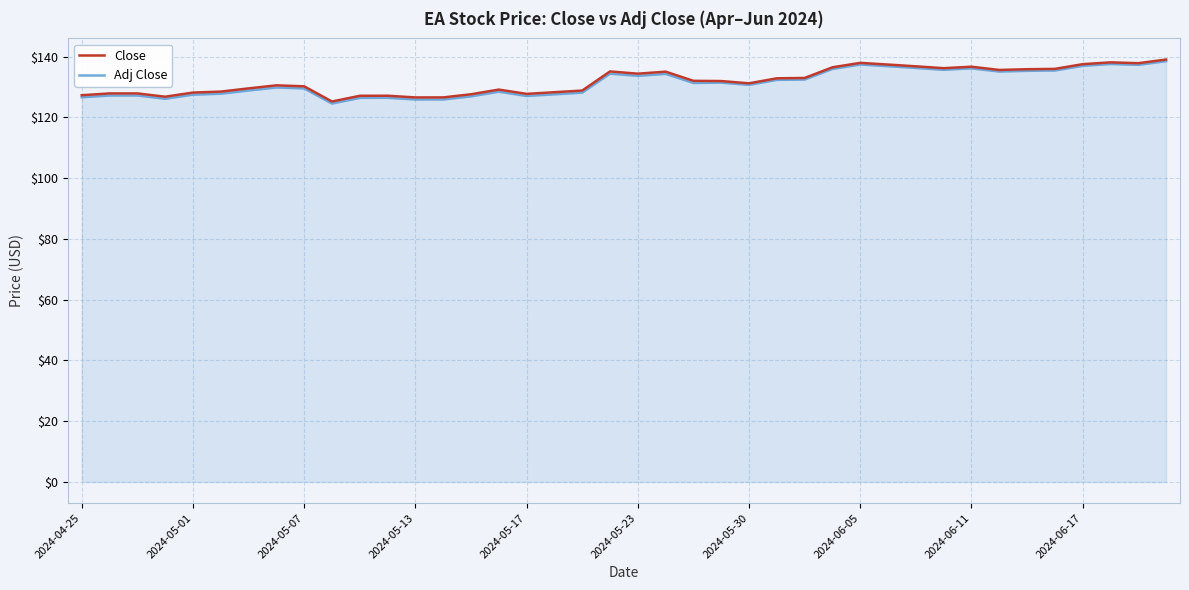

Which series has the largest range (max minus min)?

Adj Close